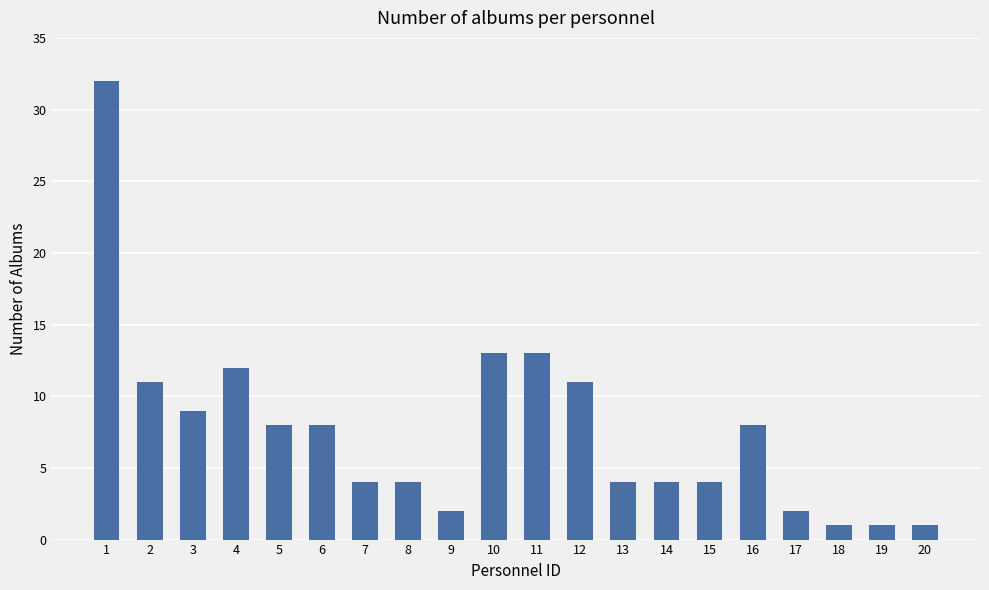

Is it true that the value at 10 is 5?

False